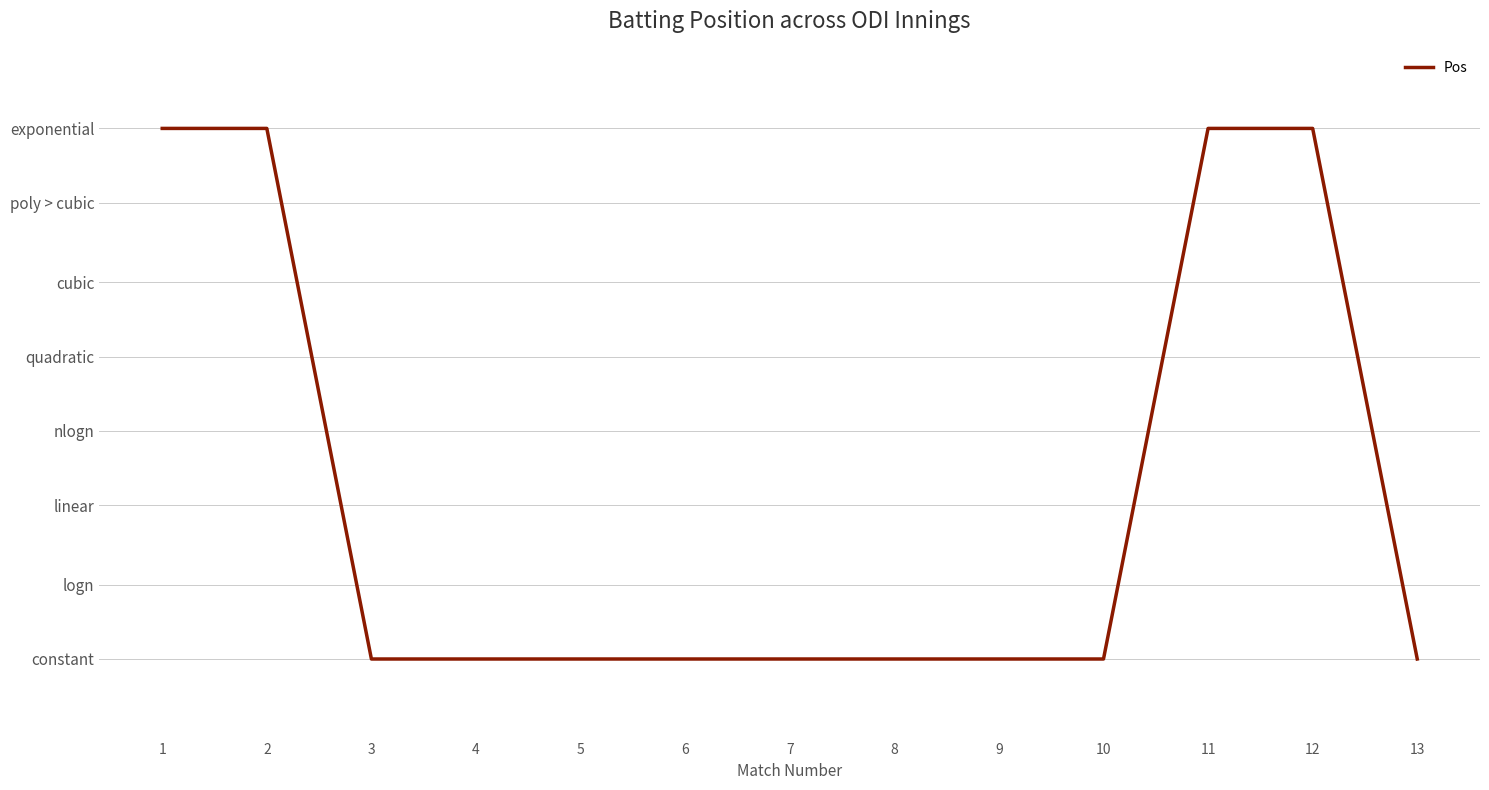

Is this an area chart (filled region under the line)?

No